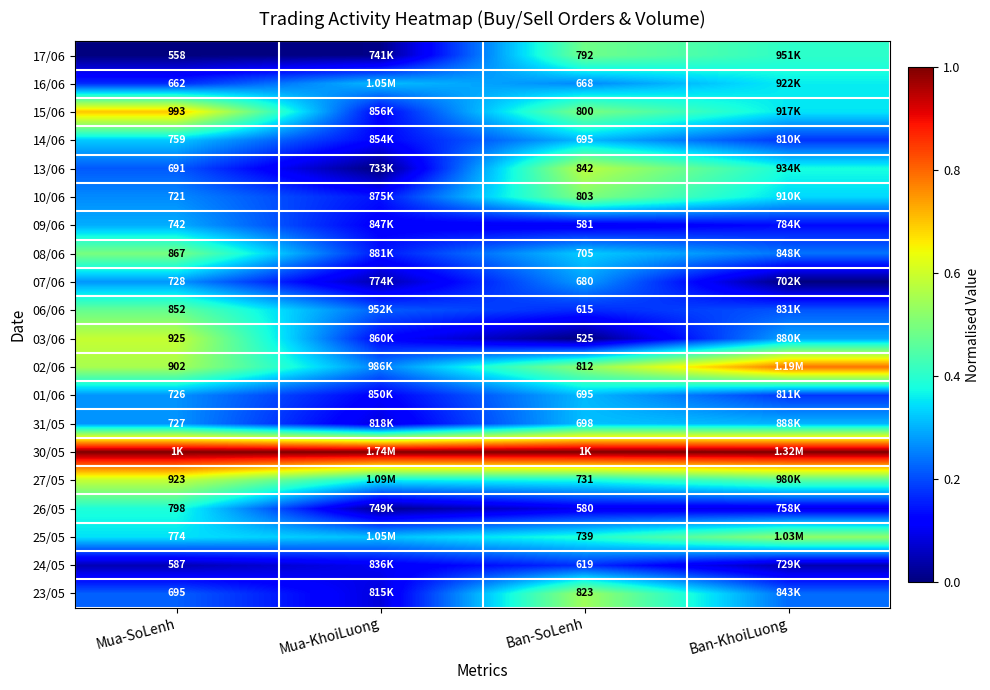

Is the value of 07/06 at Mua-SoLenh greater than the value of 14/06 at Mua-SoLenh?

No